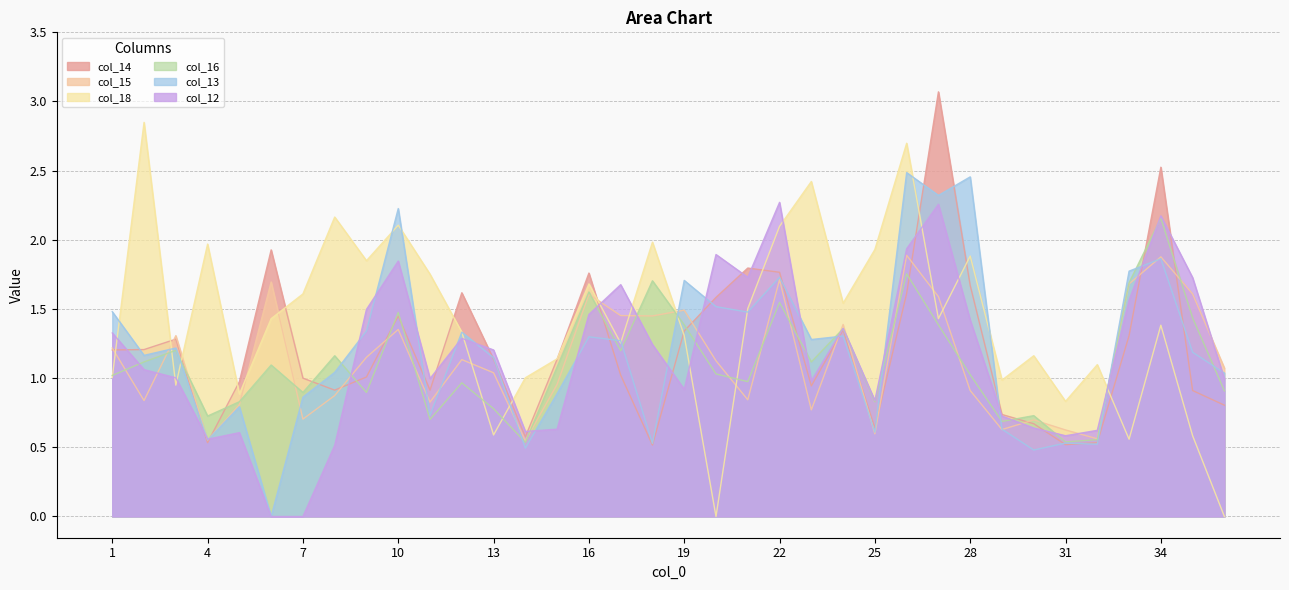

Which has a higher value, 1 or 4?

1